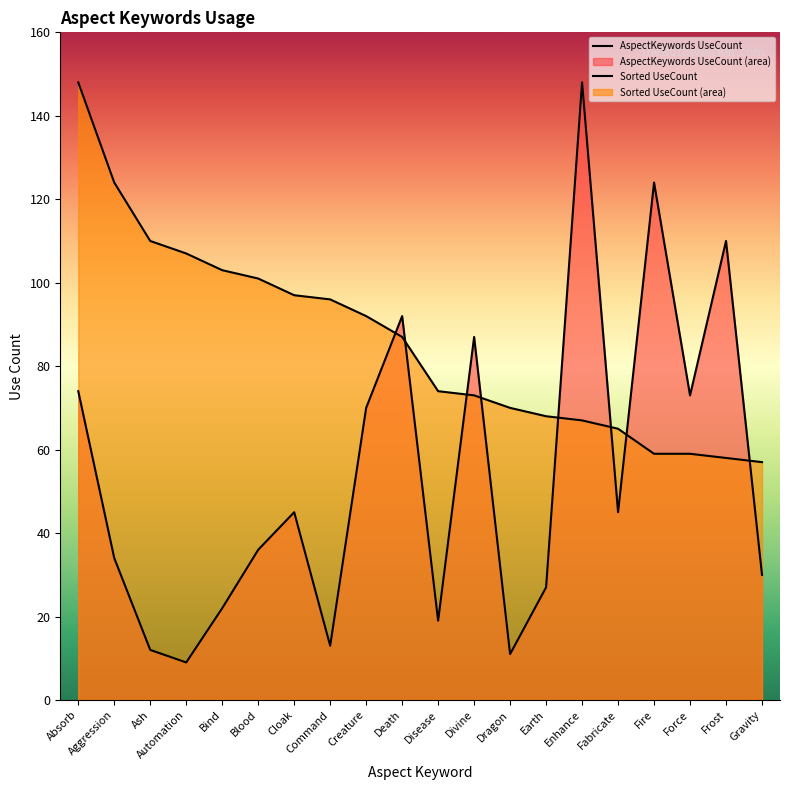

Rank the series by their average value, from lowest to highest.

AspectKeywords UseCount, Sorted UseCount